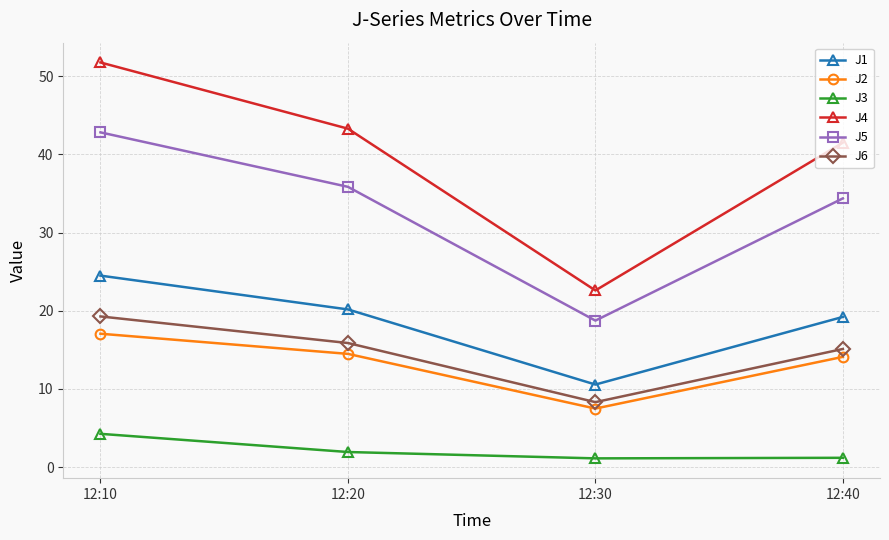

Rank the series at 12:40 from highest to lowest value.

J4, J5, J1, J6, J2, J3